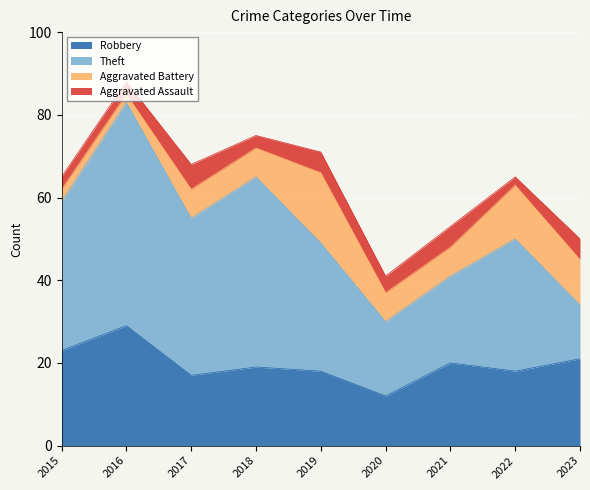

Does the chart display data point markers on the line(s)?

No